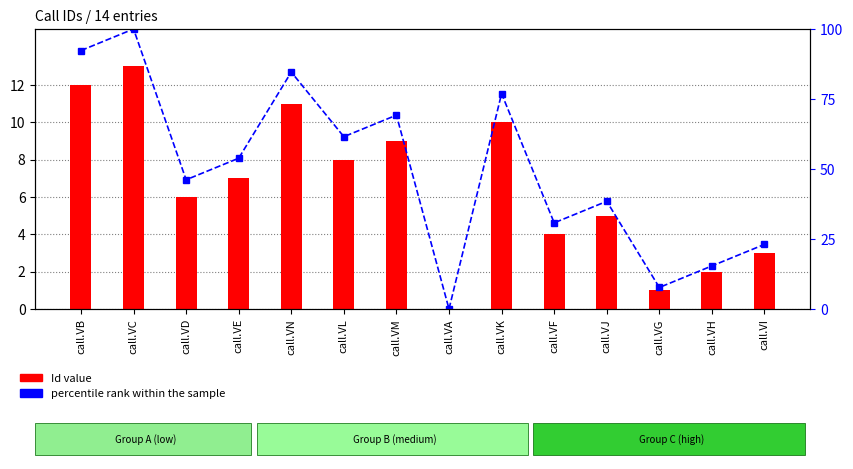

Between call.VC and call.VM, which is larger?

call.VC